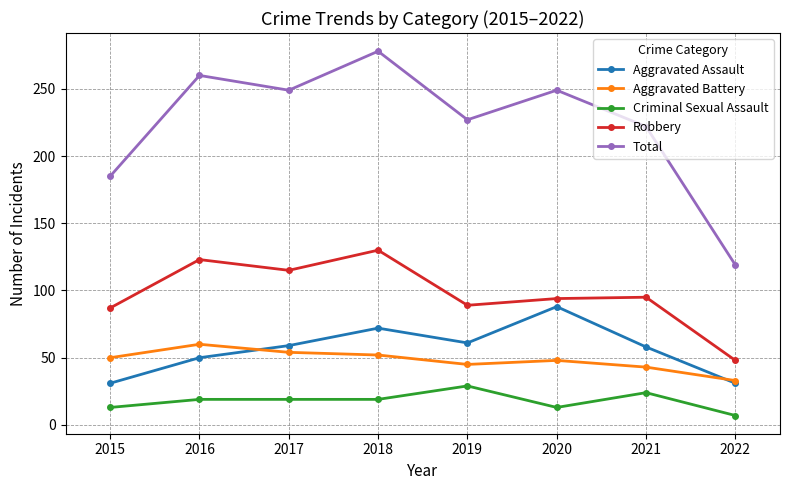

What value does the Robbery series have at 2019?

89